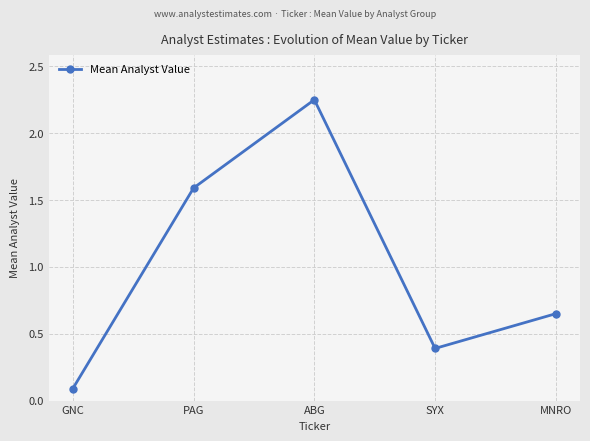

What is the sum of all values?

5.0